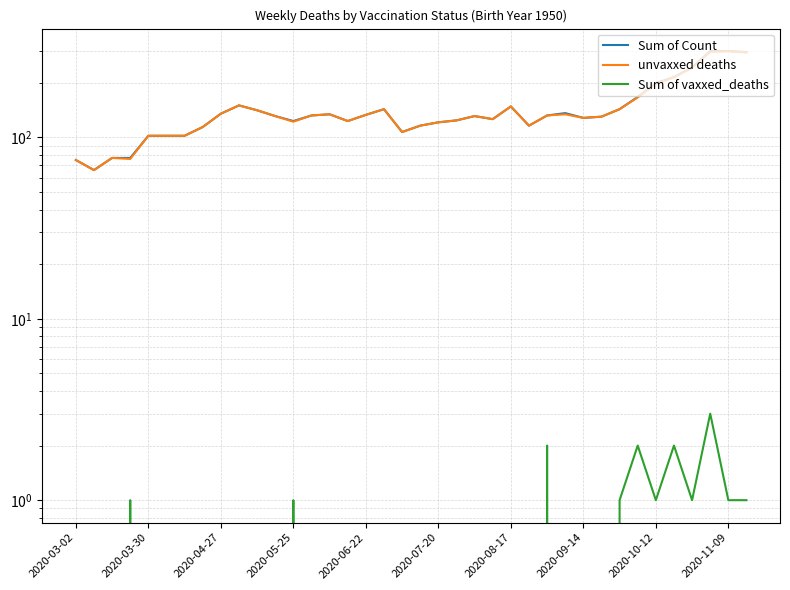

What is the total value across all series at 26?

266